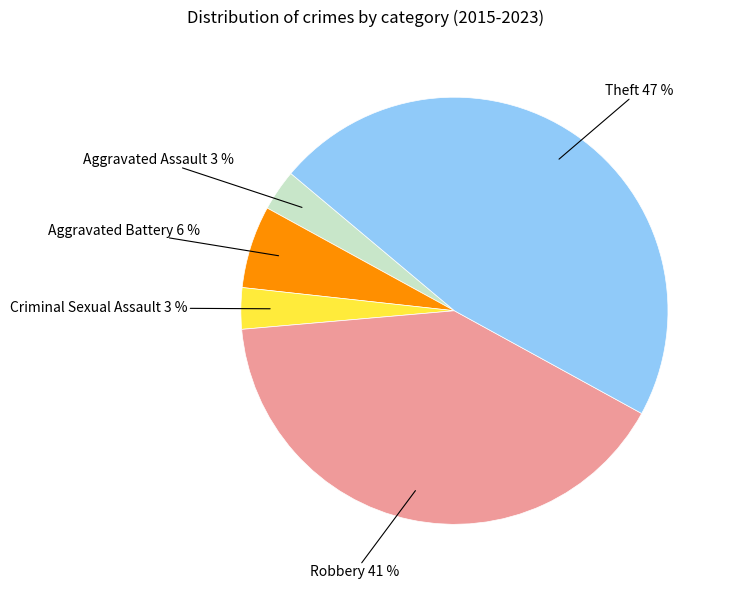

Does any single category account for the majority?

No